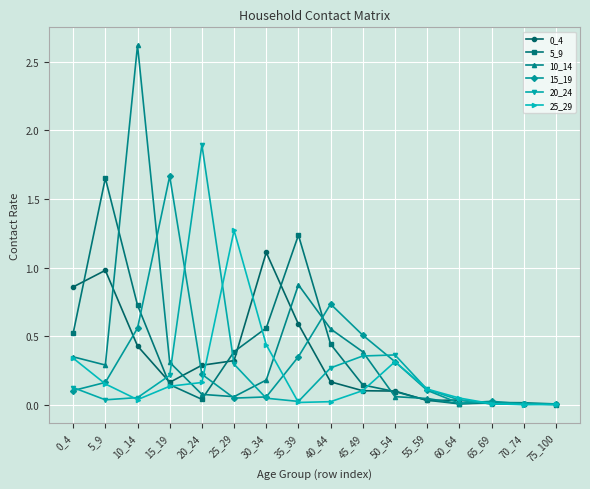

The value of 5_9 at 15_19 is 0.1. True or false?

True